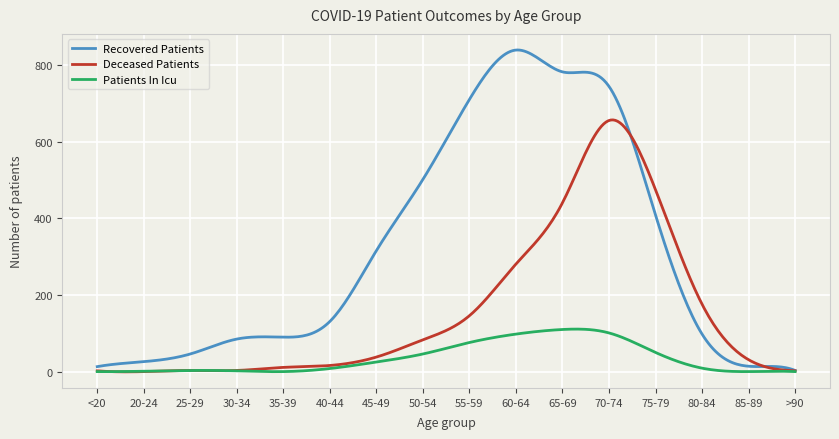

Which series has the largest total across all categories?

Recovered Patients